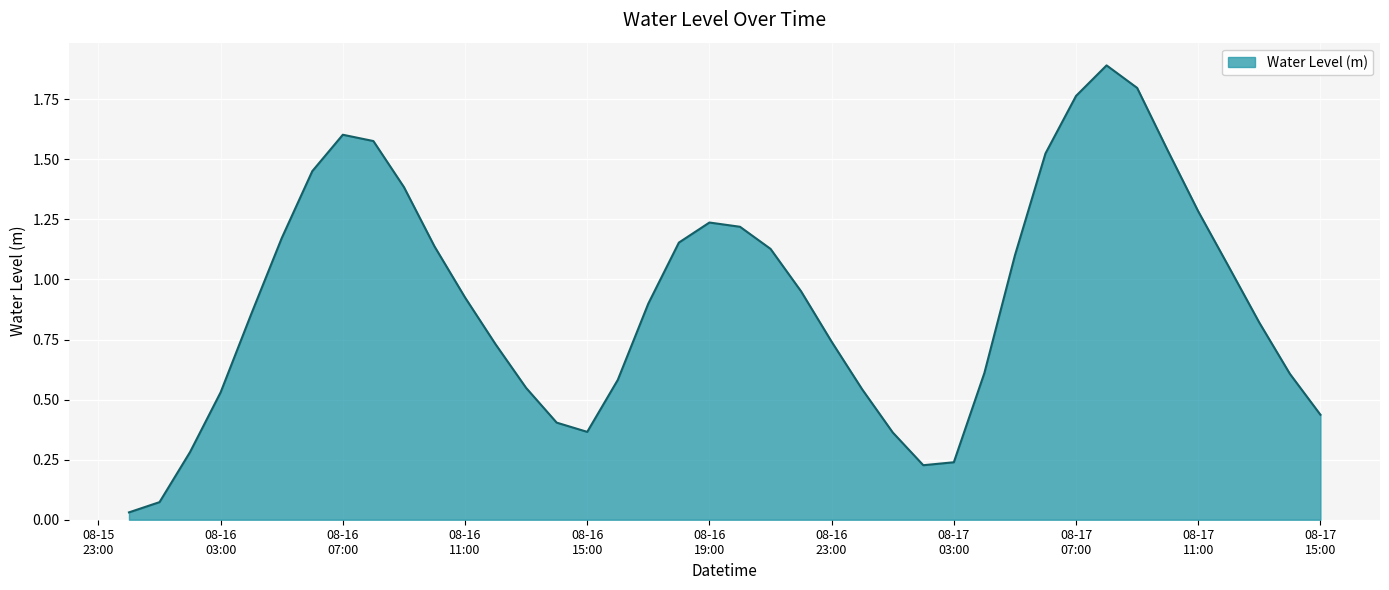

What is the maximum value shown in the chart?

1.9